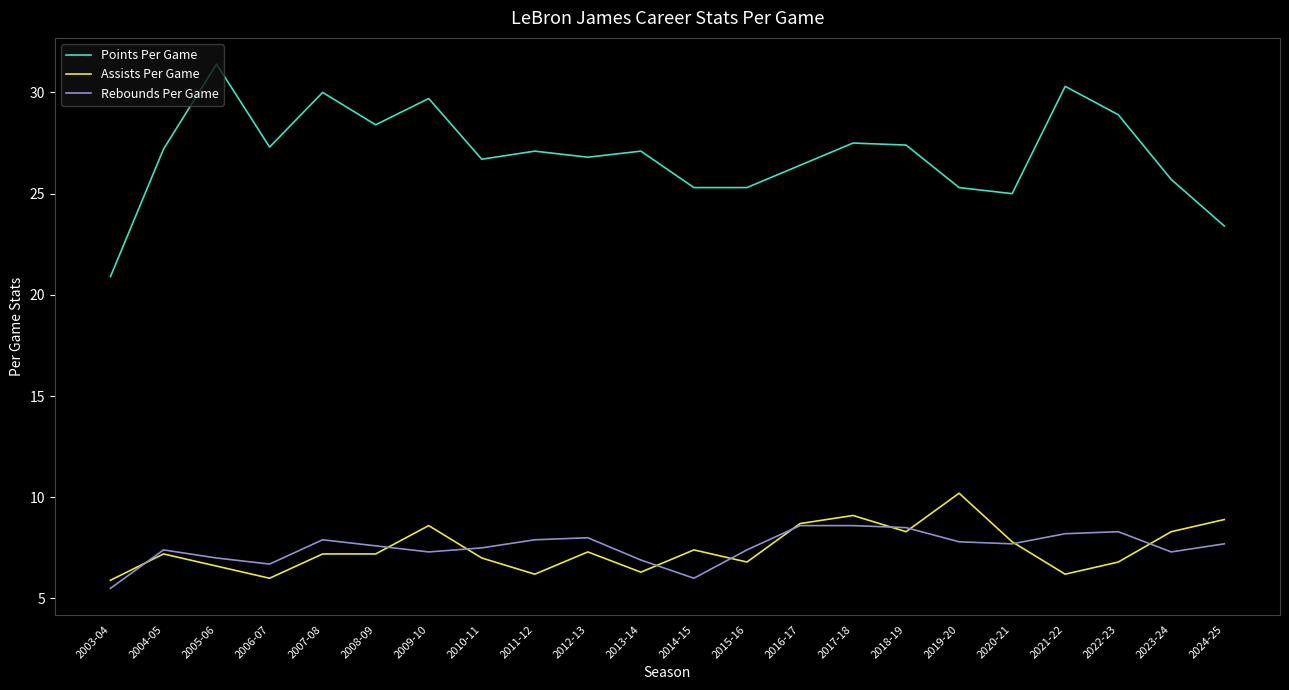

What position from the right is 2005-06?

20